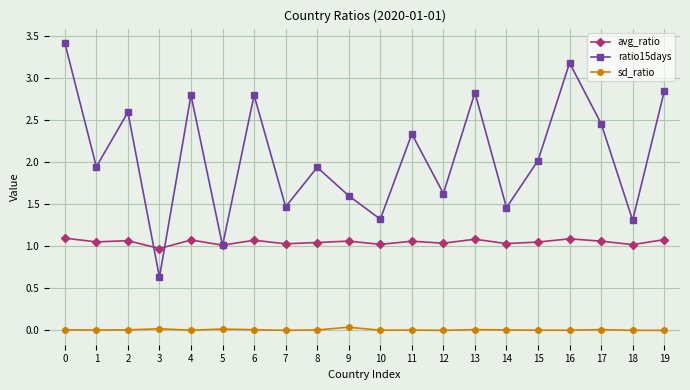

True or false: avg_ratio has more than 0 interior local peaks.

True